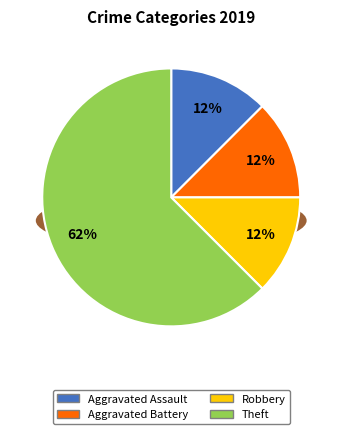

To the nearest percent, what is the combined percentage of Aggravated Battery and Theft?

75%